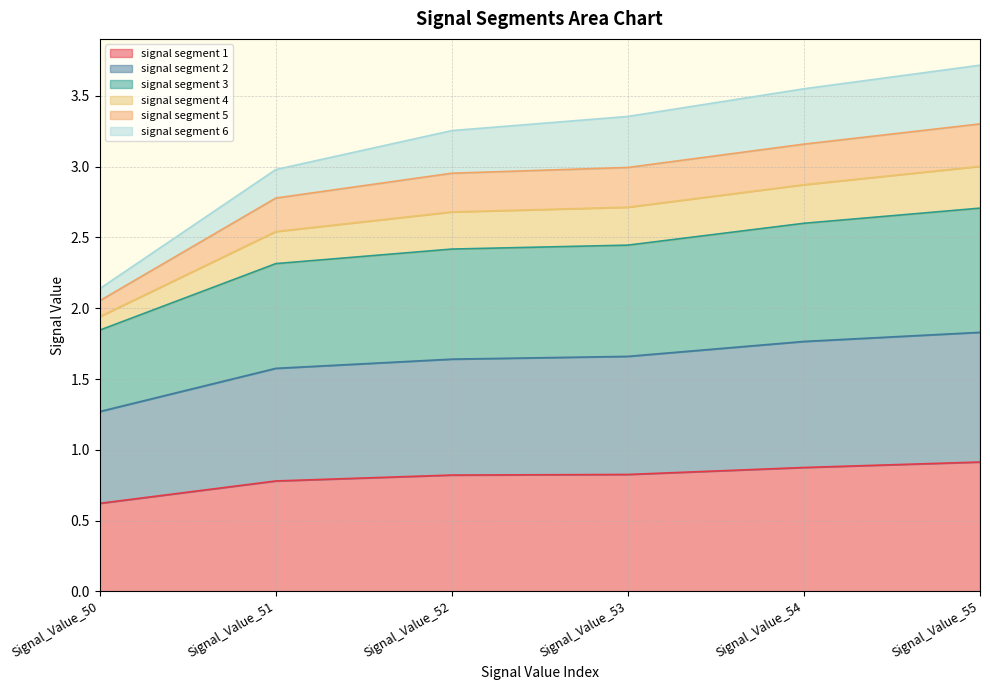

What is the highest value of the signal segment 1 series?

0.9